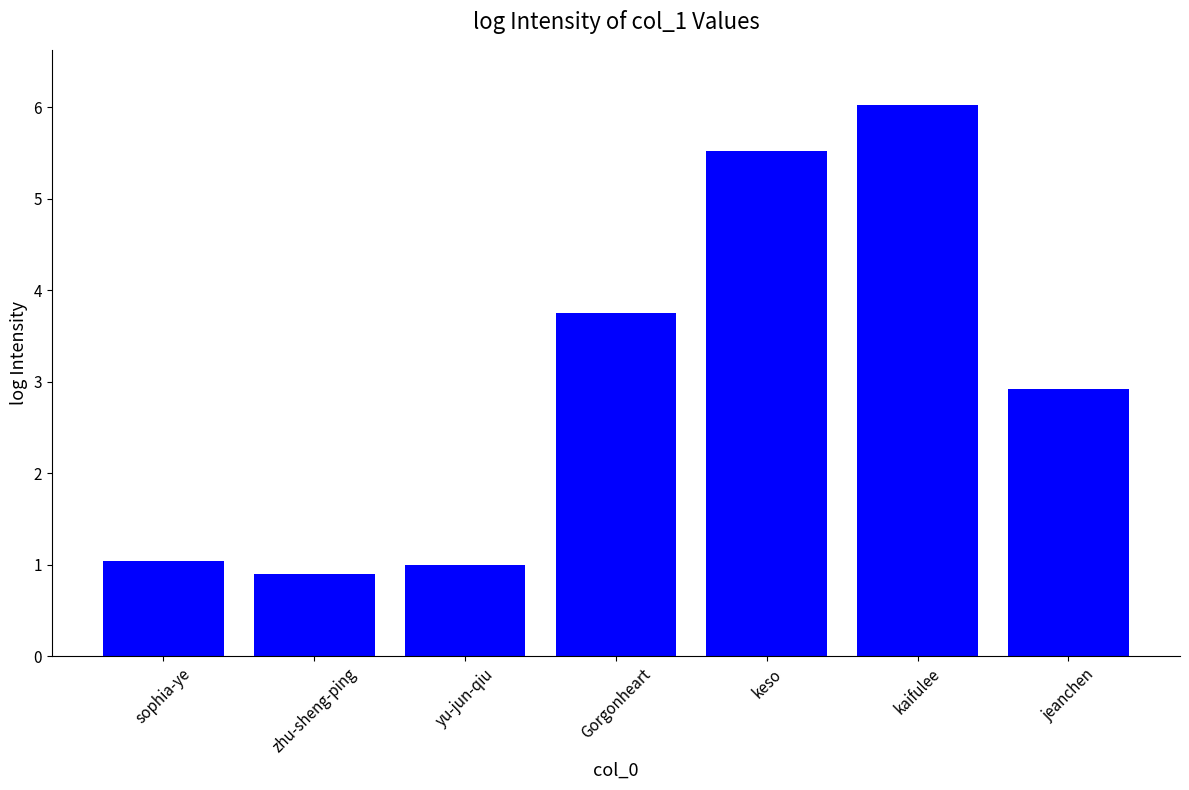

Count the number of values greater than 2.

4